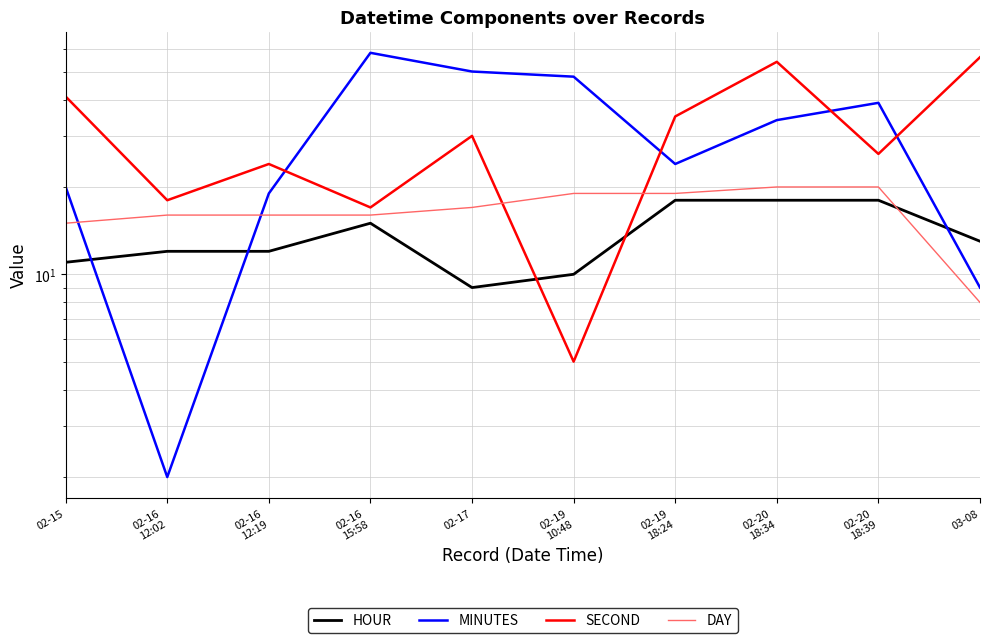

What are all the series names shown in the legend?

HOUR, MINUTES, SECOND, DAY